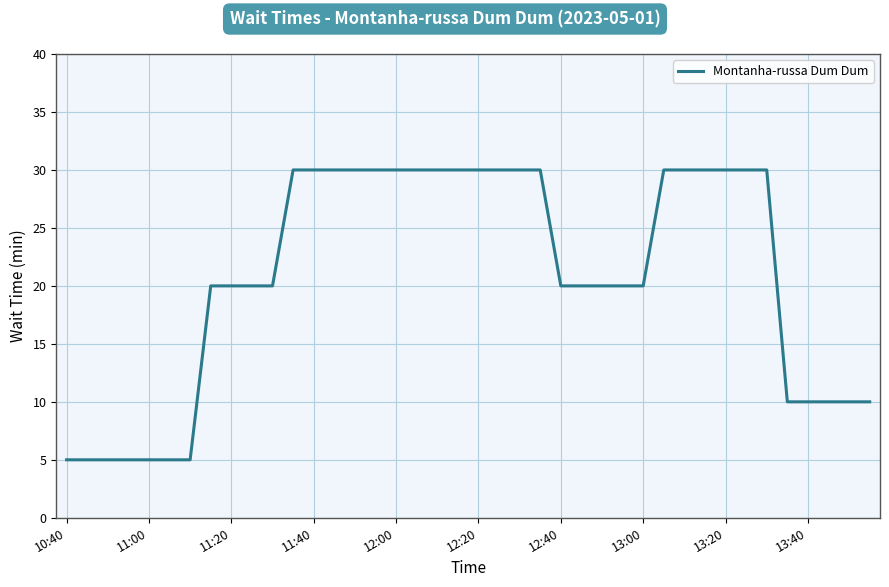

What is the smallest value displayed?

5